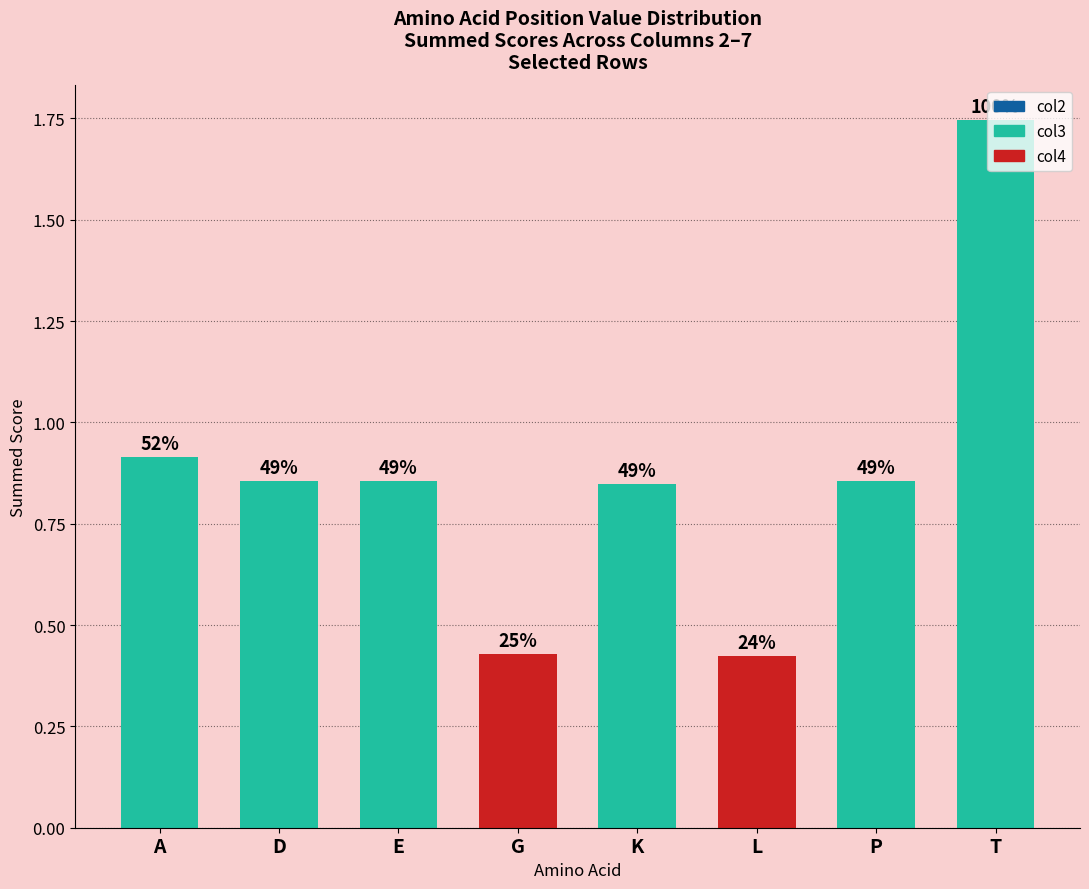

What is the greatest value displayed?

1.7